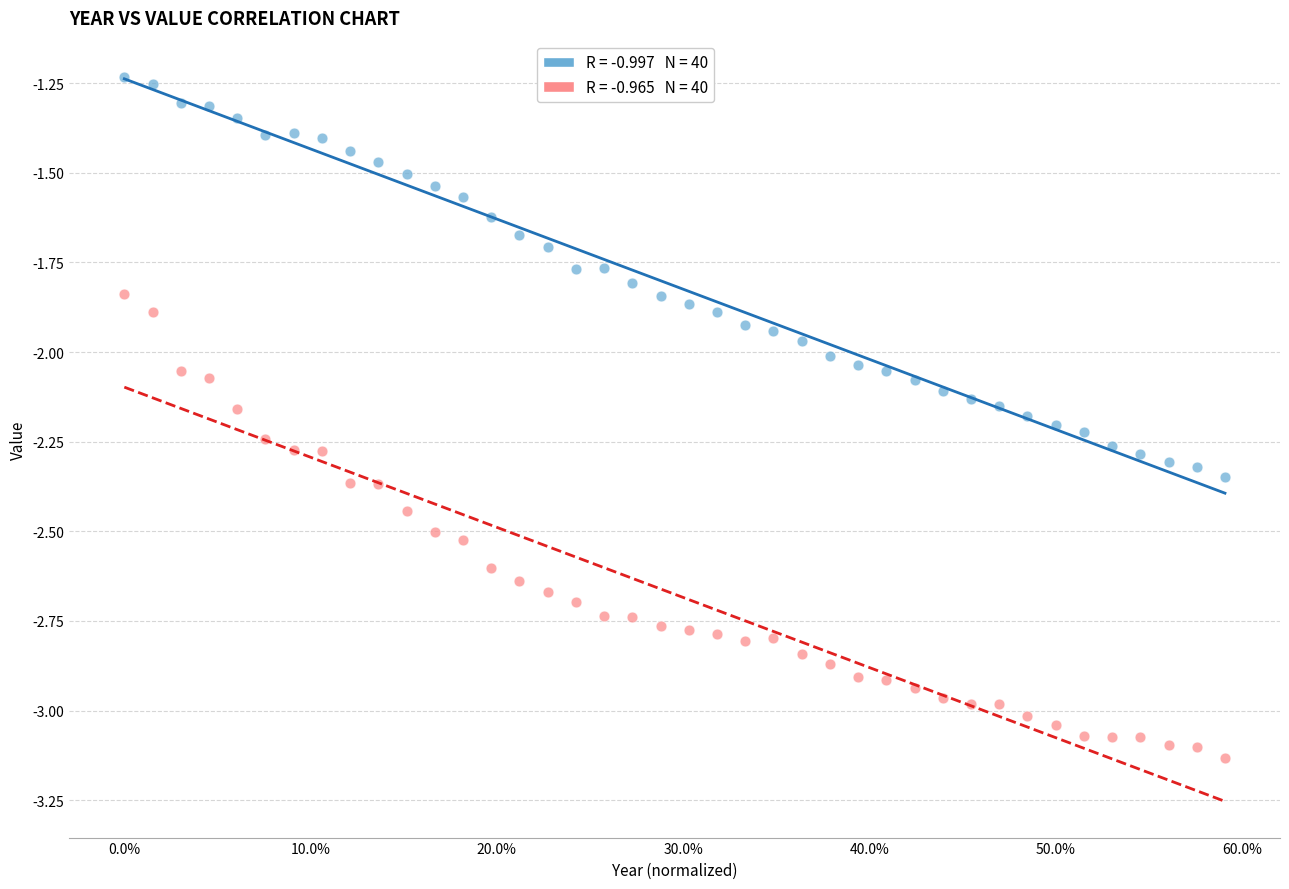

Across all data points, what is the range of X values (max minus min)?

0.6